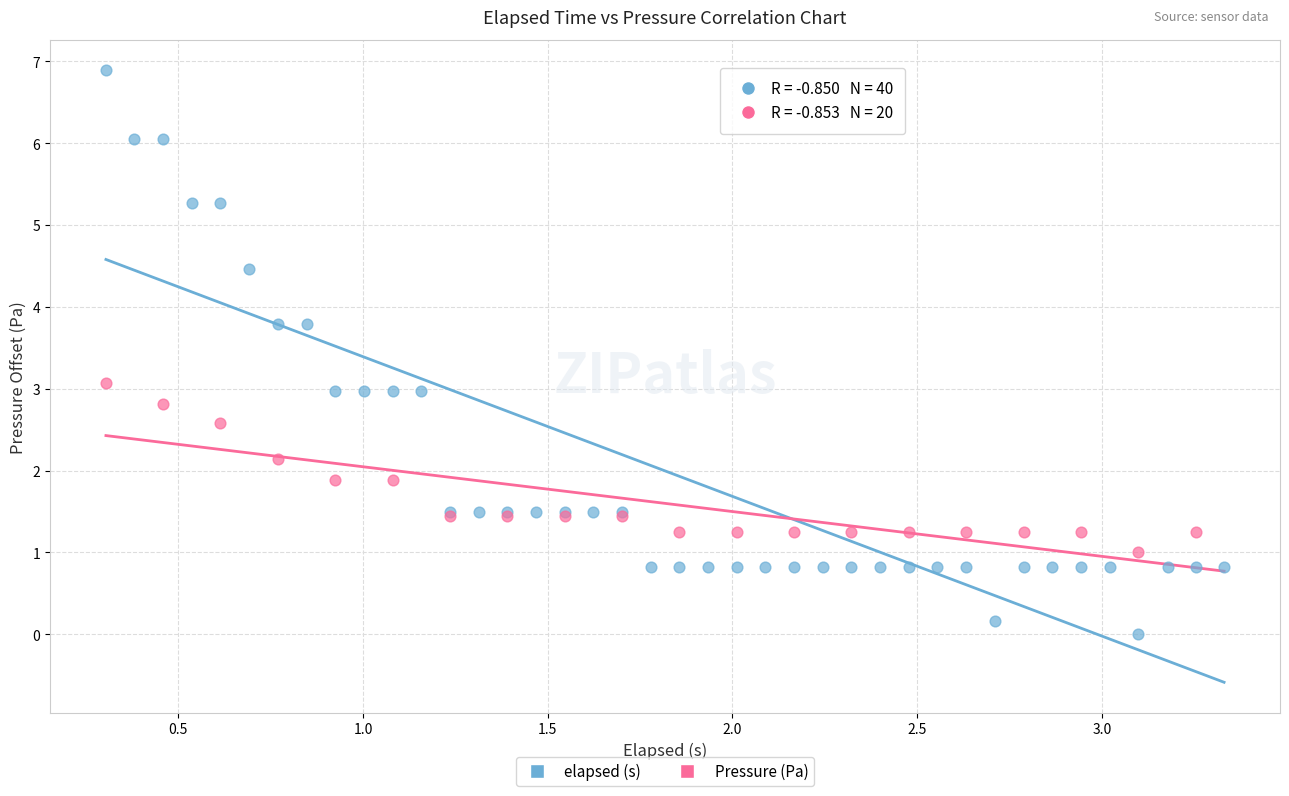

Which series reaches the minimum Y coordinate?

elapsed (s)